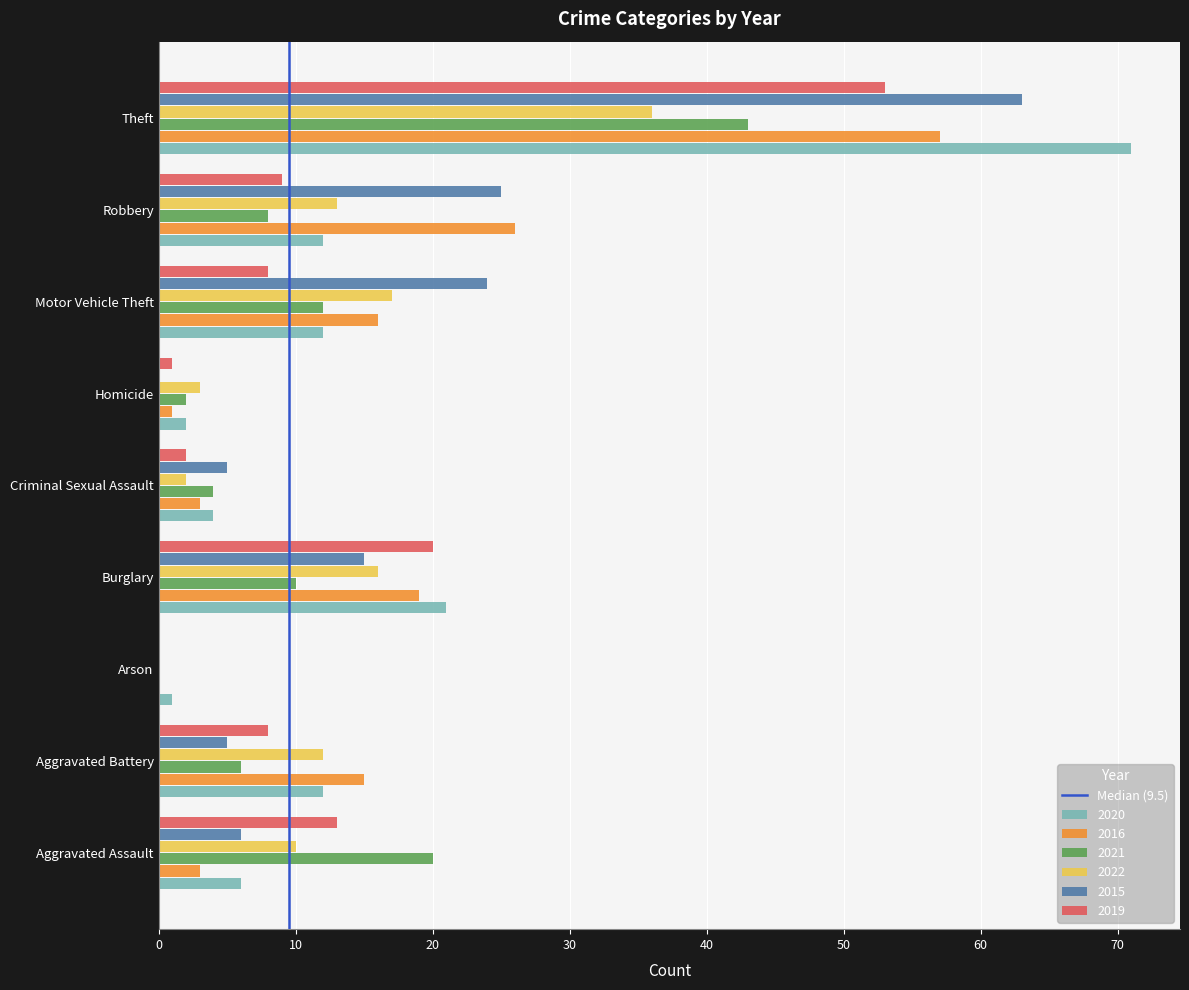

The 2020 series shows 18 at Robbery. True or false?

False